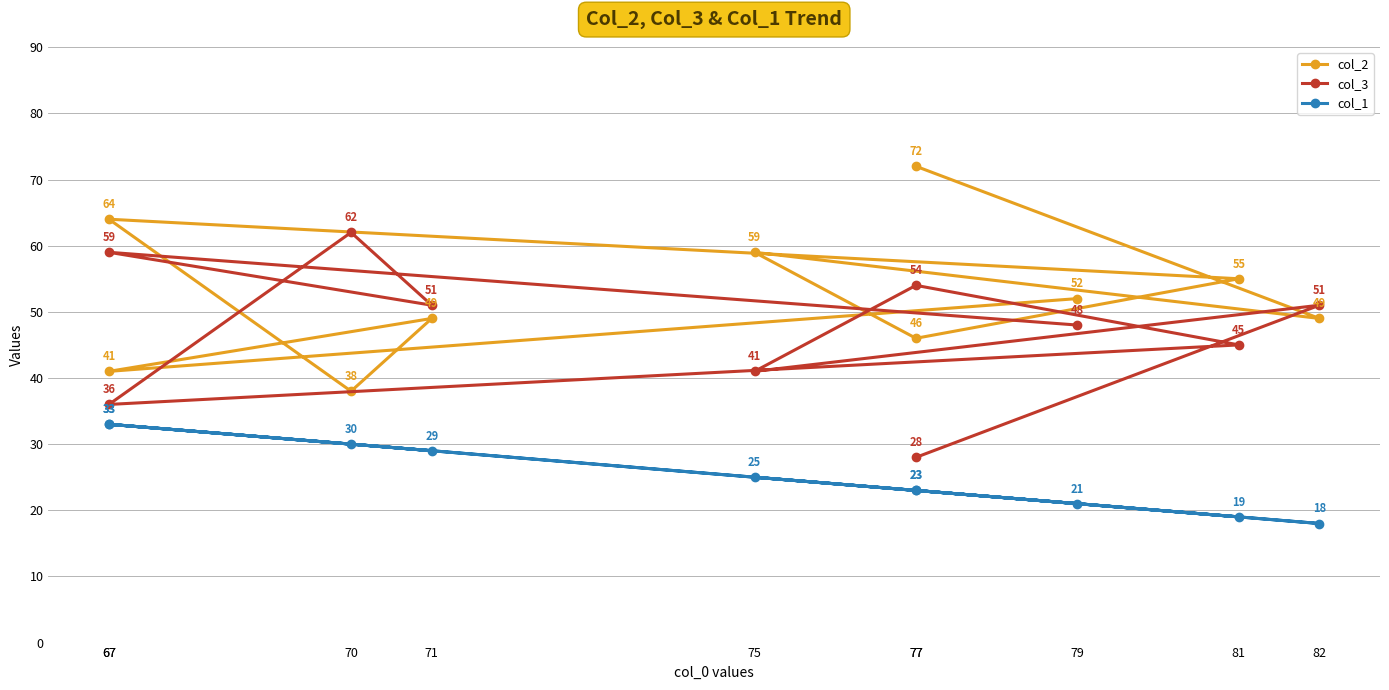

At which category is the sum across all series the highest?

67